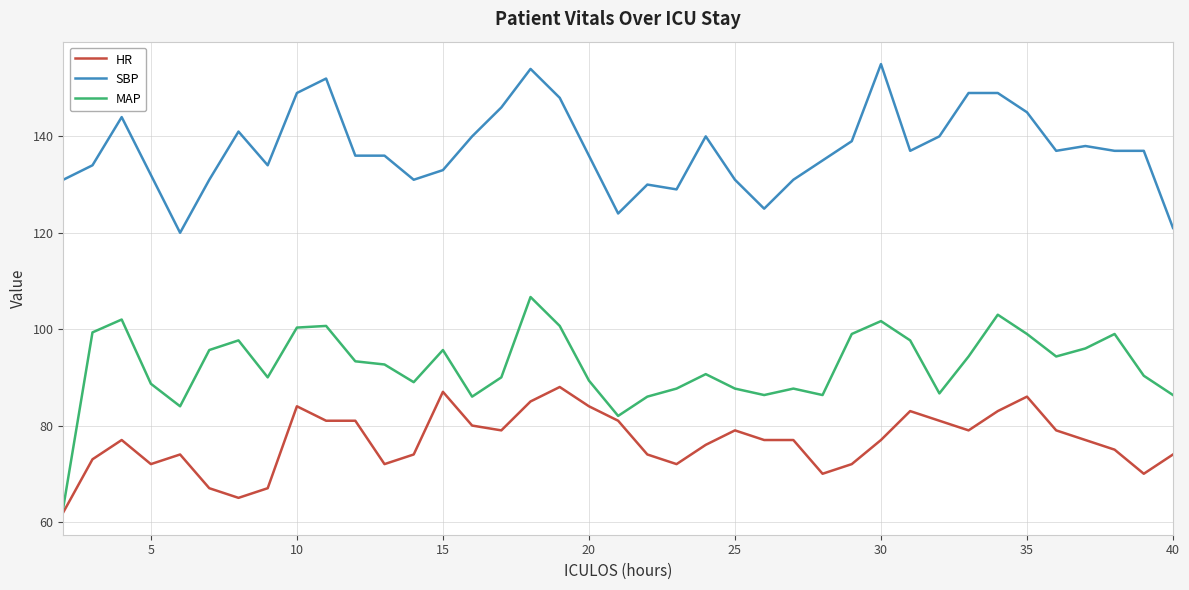

Which series has the largest total across all categories?

SBP